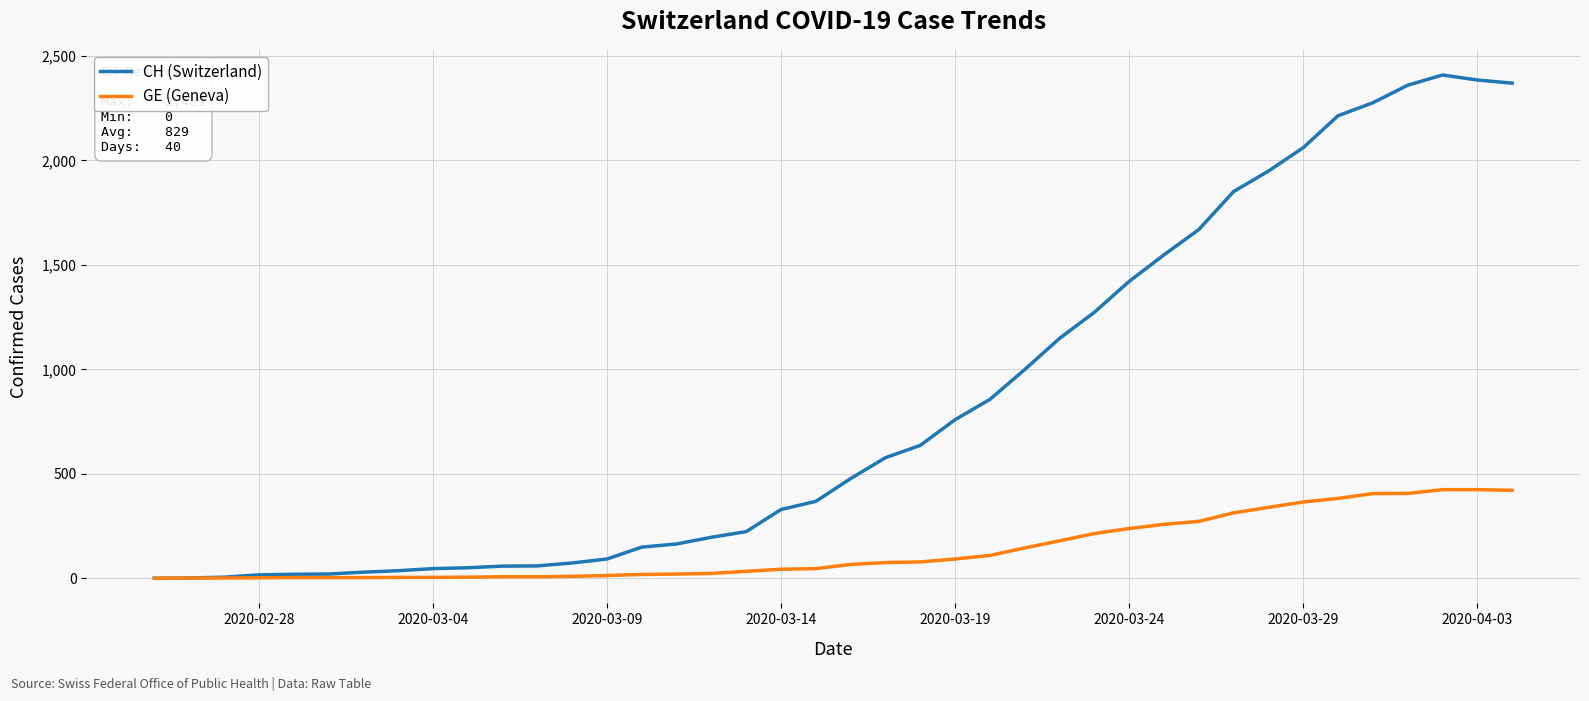

Rank the series by their average value, from lowest to highest.

GE (Geneva), CH (Switzerland)